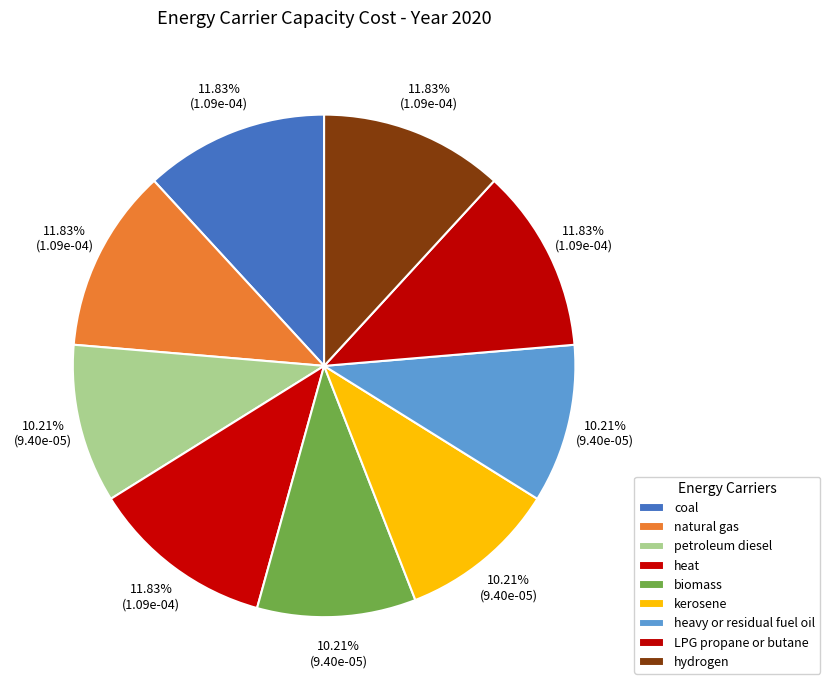

Is coal the majority of the pie?

No